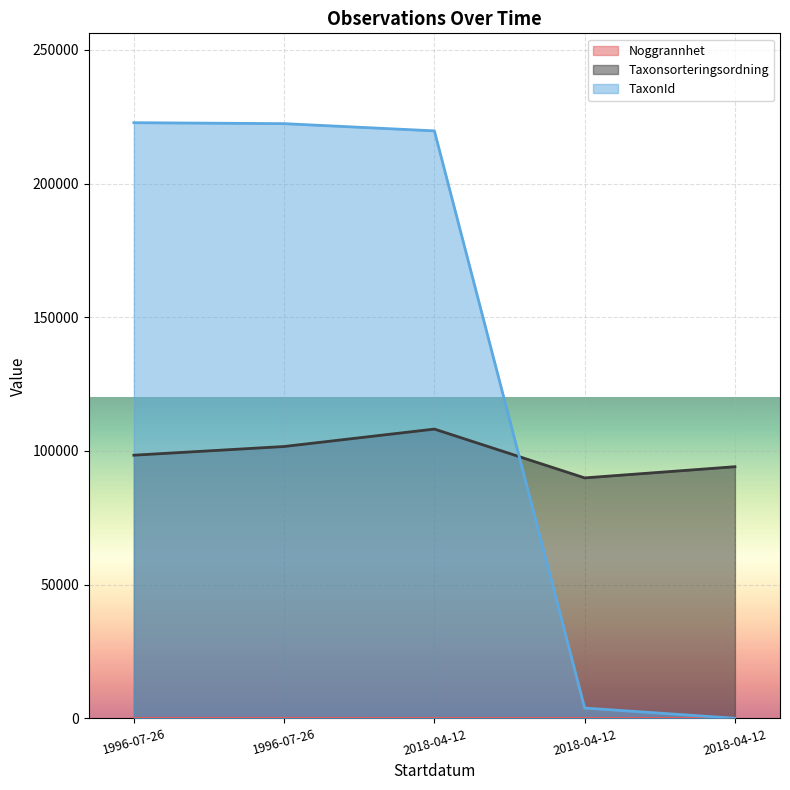

Rank the series by their maximum value, from highest to lowest.

TaxonId, Taxonsorteringsordning, Noggrannhet